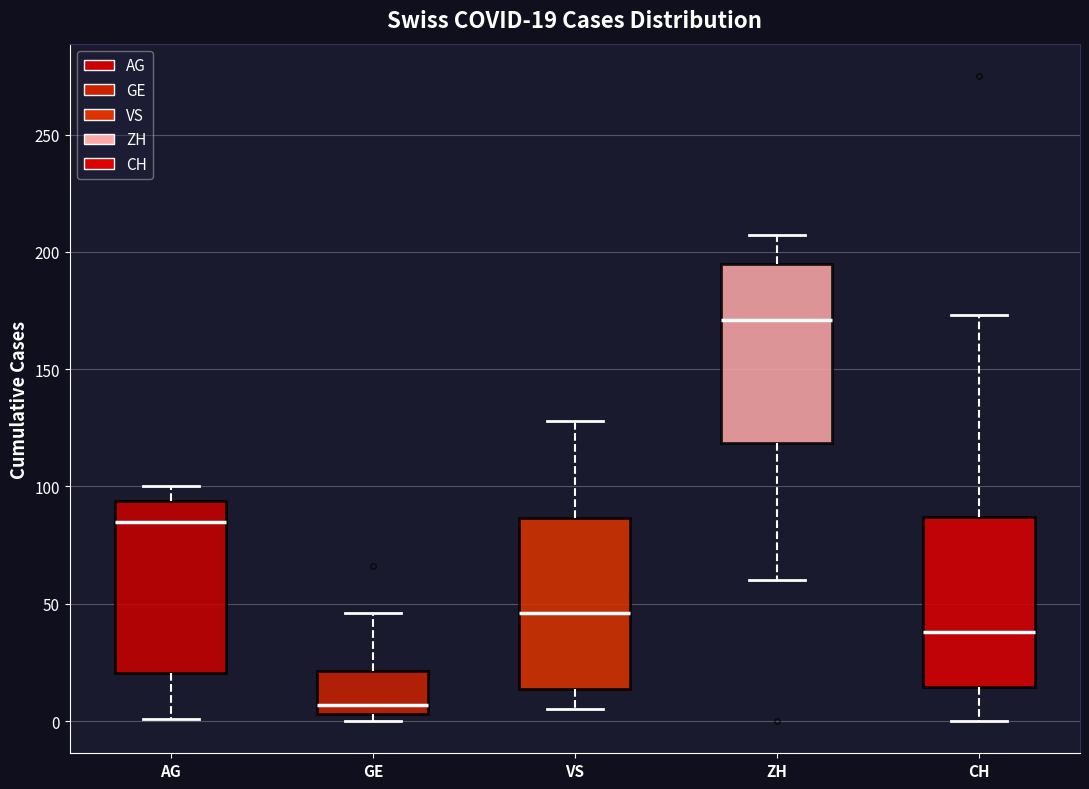

Which box's median line is the lowest?

GE